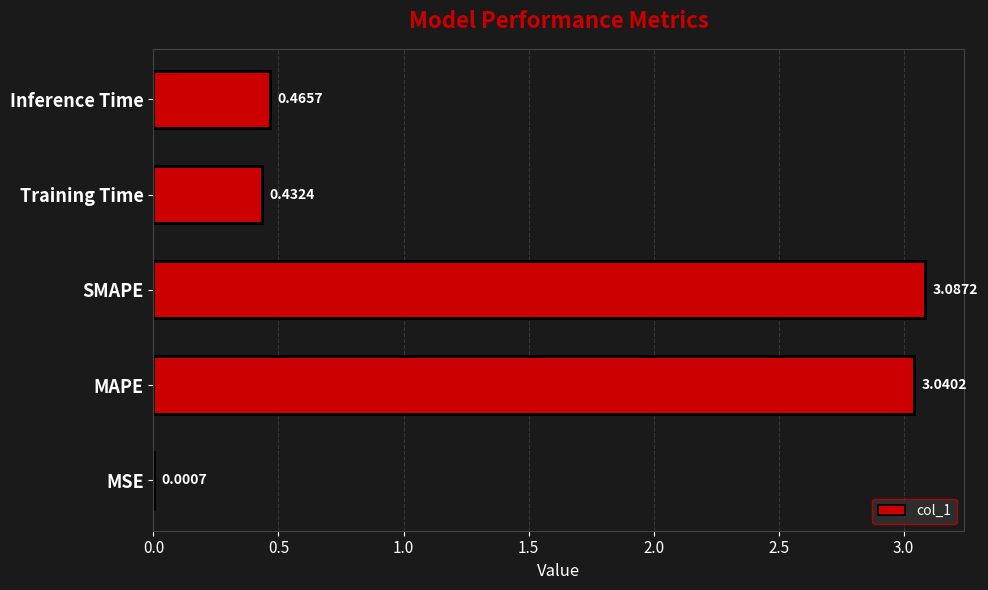

What is the average value?

1.4